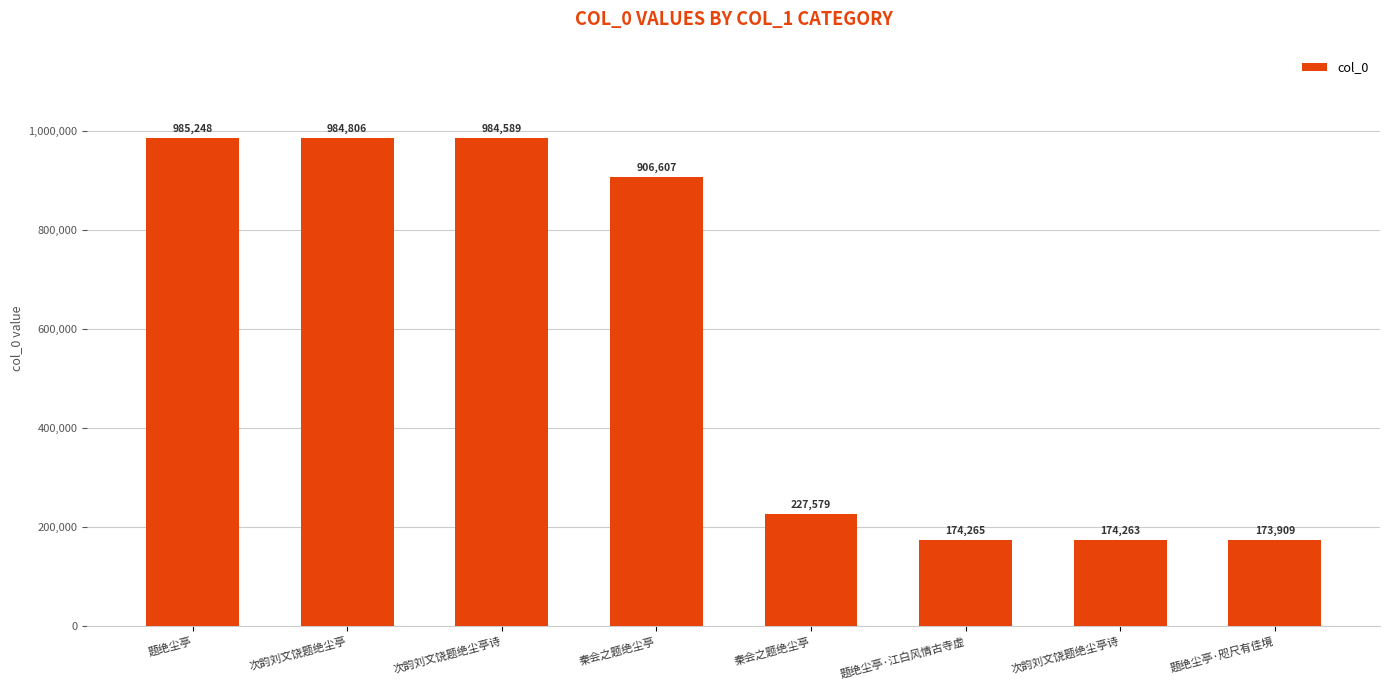

What is the label of the 5th bar from the left?

秦会之题绝尘亭